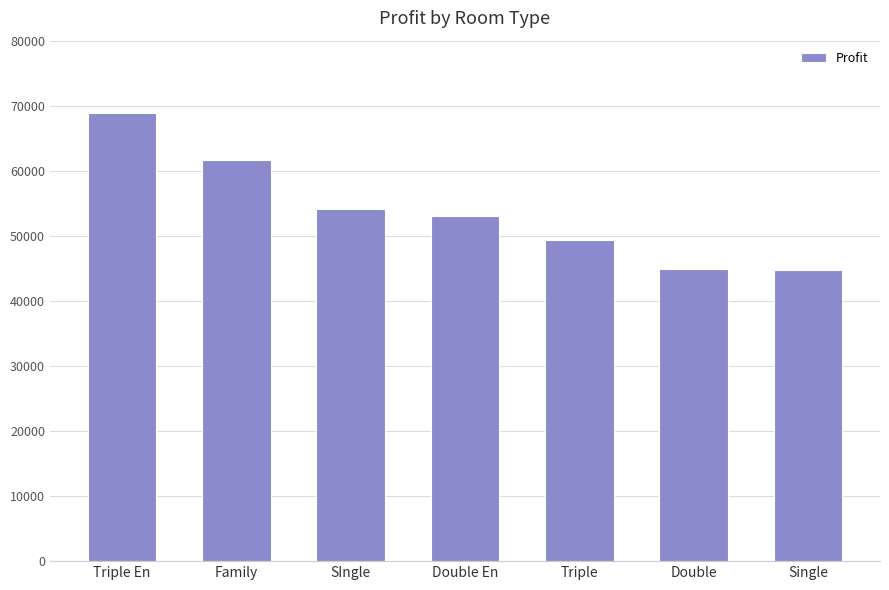

What is the value of the 6th bar from the left?

44909.7